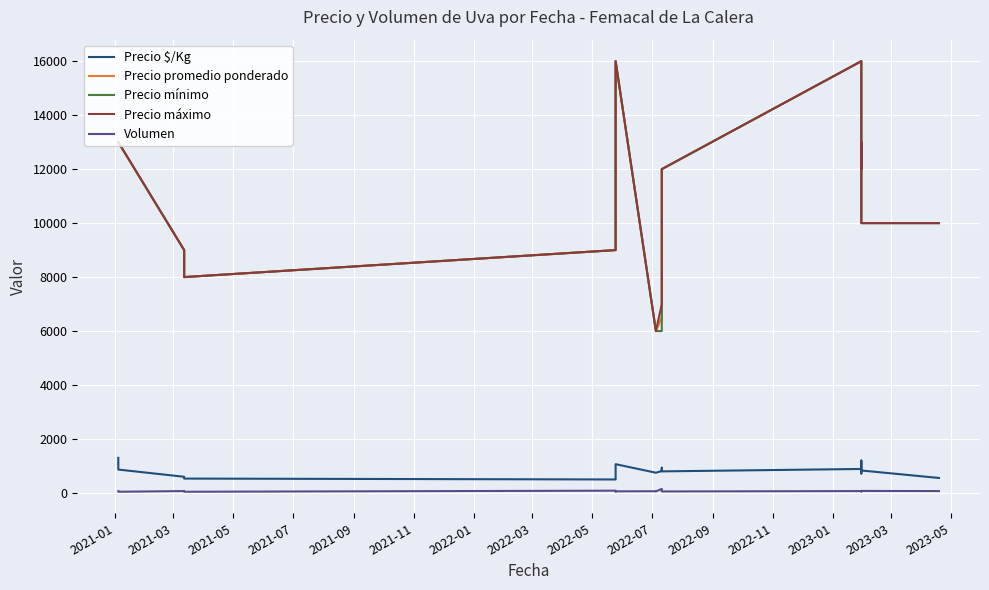

What is the average value of the Precio máximo series?

10300